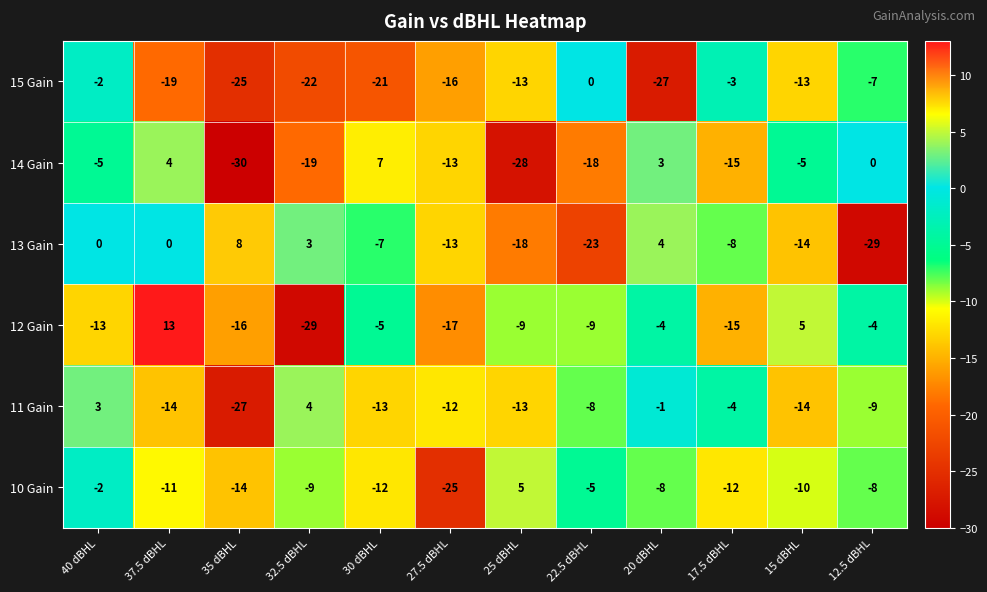

Which category has the lowest value across all series?

35 dBHL